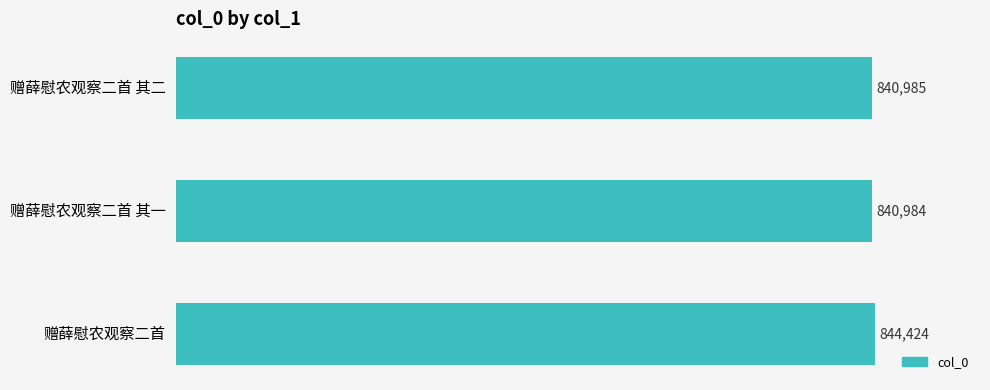

The value at 赠薛慰农观察二首 其二 is 840985. True or false?

True